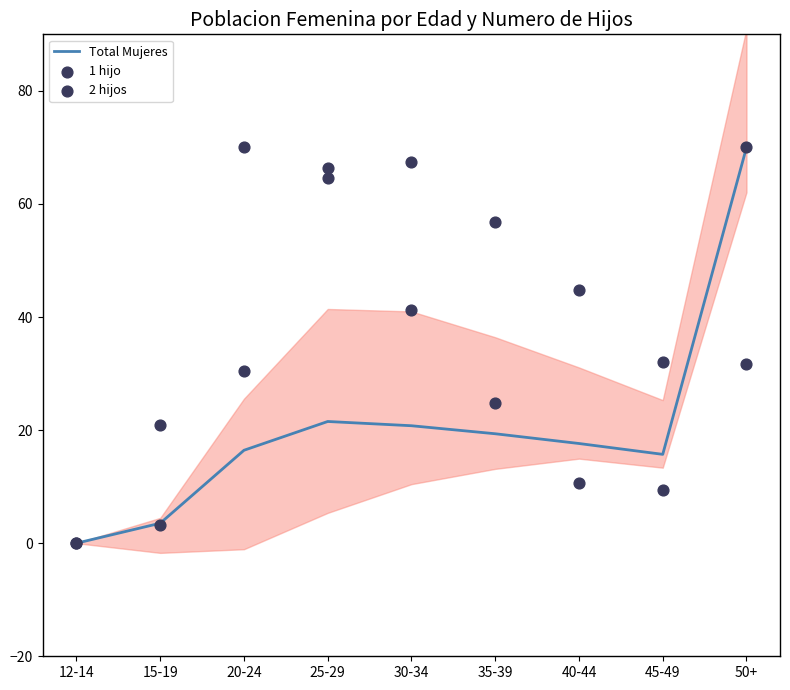

Which series contains the lowest Y value?

Total Mujeres